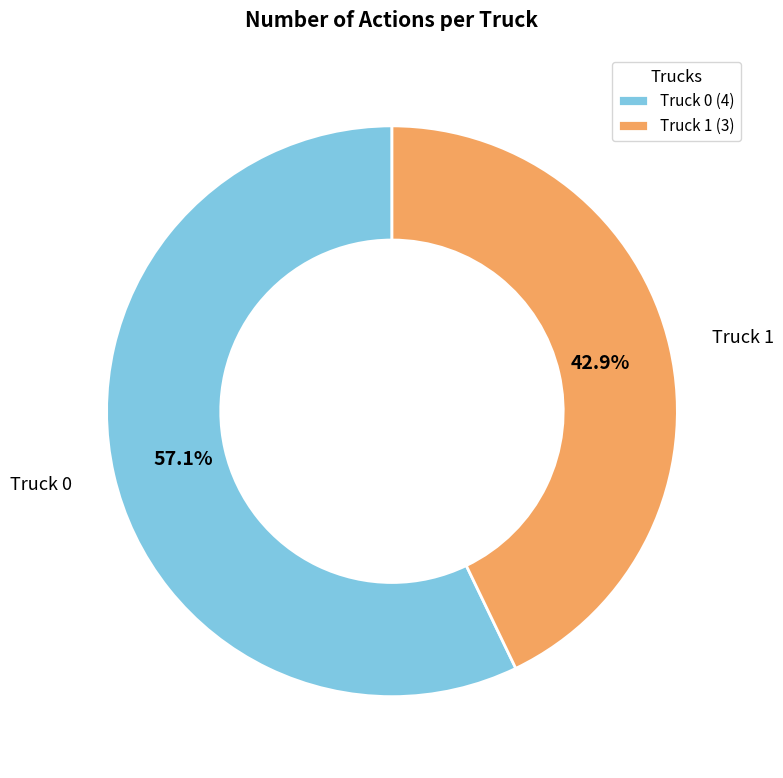

Between Truck 1 and Truck 0, which is larger?

Truck 0